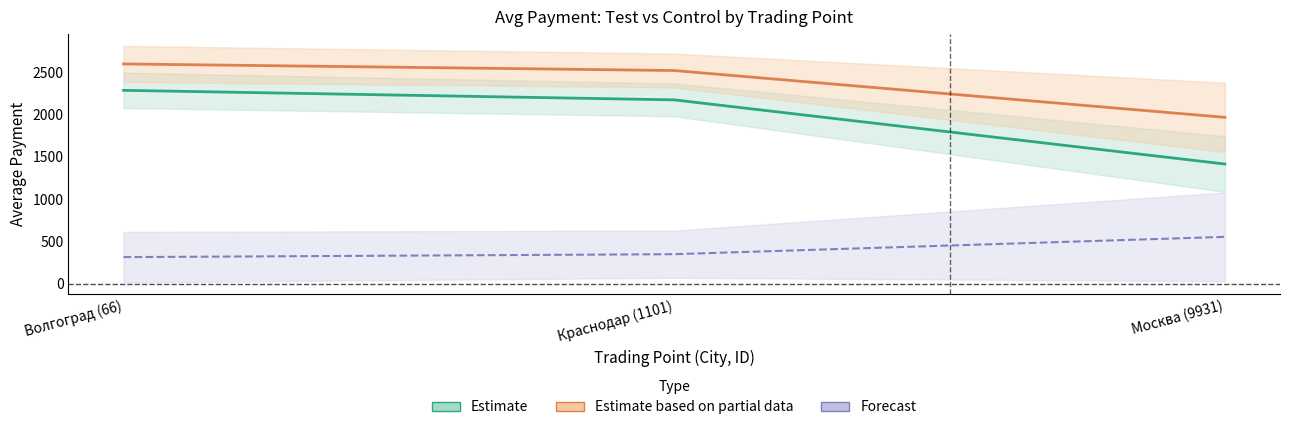

What is the label of the 3rd point from the right?

Волгоград (66)